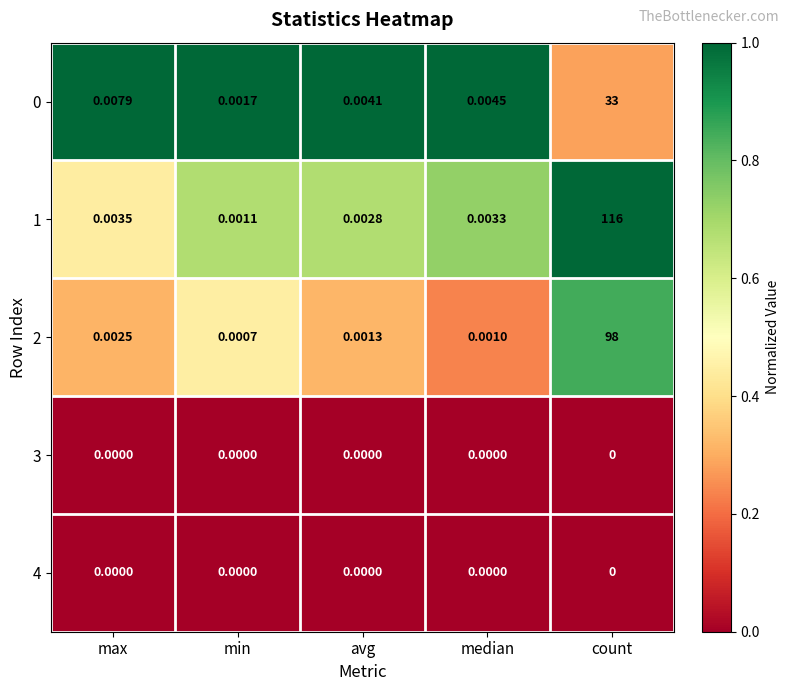

Is the value of 2 at avg greater than the value of 1 at median?

No